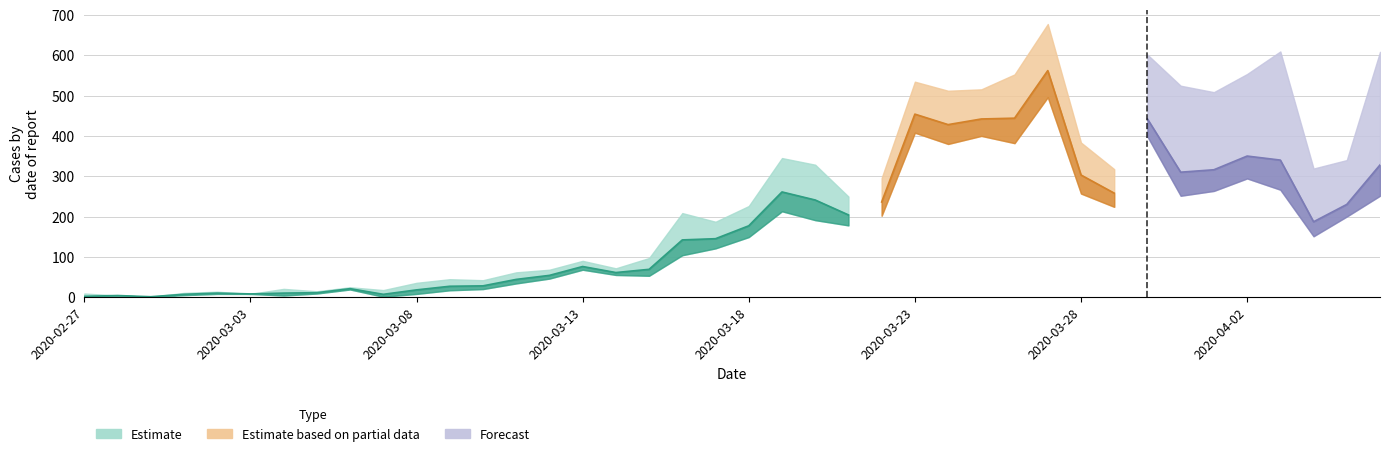

At how many categories does at least one series exceed 371?

6